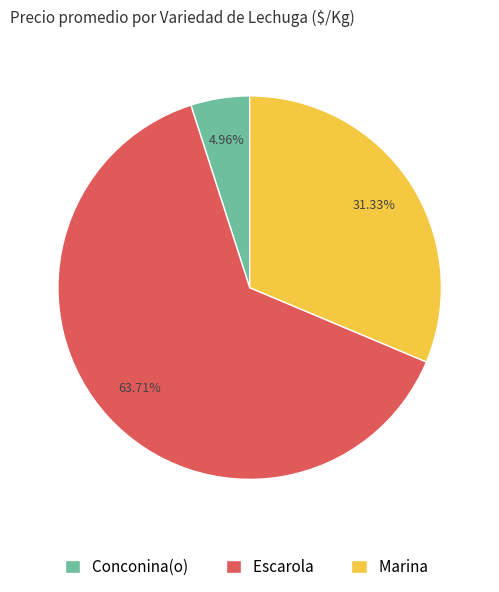

What is the ratio of the value at Escarola to the value at Marina?

2.0